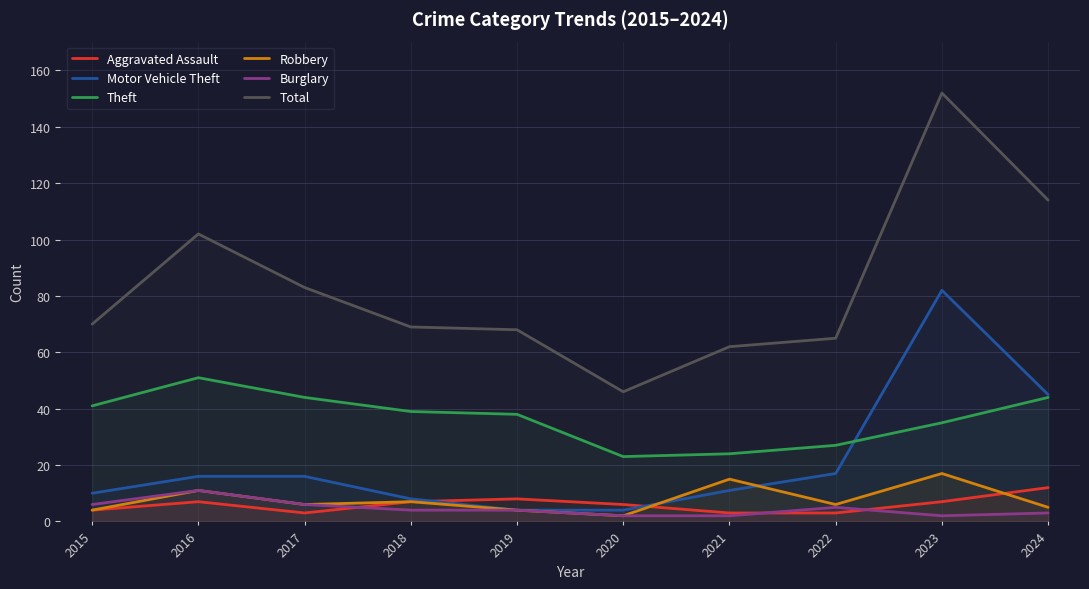

Which category has the lowest value in the Total series?

2020